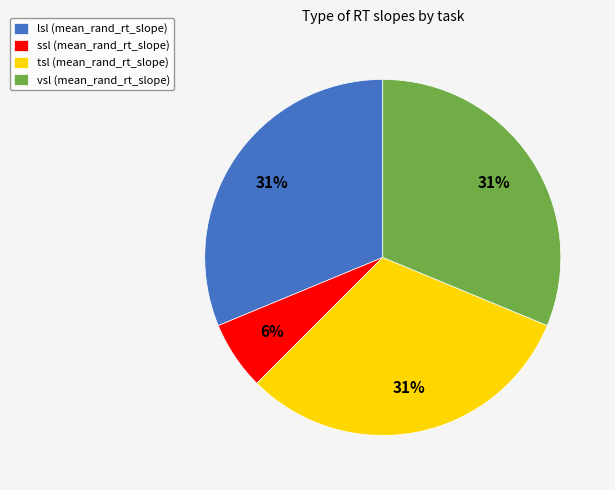

To the nearest percent, what is the average slice percentage?

25%